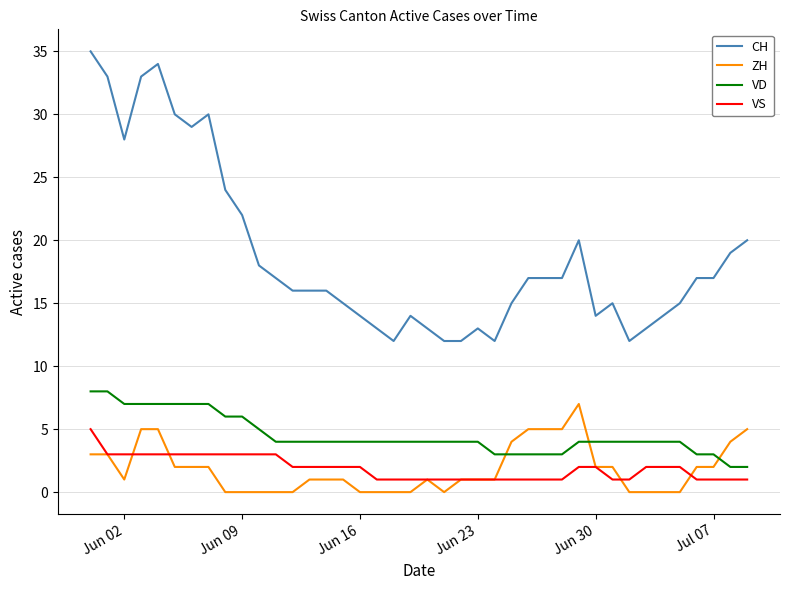

Reading right to left, transcribe all the data shown in this chart.

CH: 20	19	17	17	15	14	13	12	15	14	20	17	17	17	15	12	13	12	12	13	14	12	13	14	15	16	16	16	17	18	22	24	30	29	30	34	33	28	33	35
ZH: 5	4	2	2	0	0	0	0	2	2	7	5	5	5	4	1	1	1	0	1	0	0	0	0	1	1	1	0	0	0	0	0	2	2	2	5	5	1	3	3
VD: 2	2	3	3	4	4	4	4	4	4	4	3	3	3	3	3	4	4	4	4	4	4	4	4	4	4	4	4	4	5	6	6	7	7	7	7	7	7	8	8
VS: 1	1	1	1	2	2	2	1	1	2	2	1	1	1	1	1	1	1	1	1	1	1	1	2	2	2	2	2	3	3	3	3	3	3	3	3	3	3	3	5